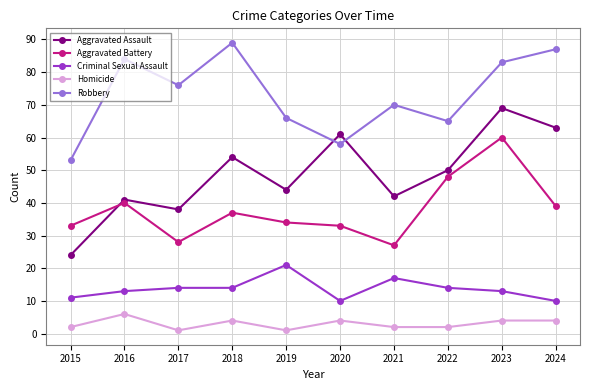

What is the difference between the second highest and second lowest values in the Criminal Sexual Assault series?

7